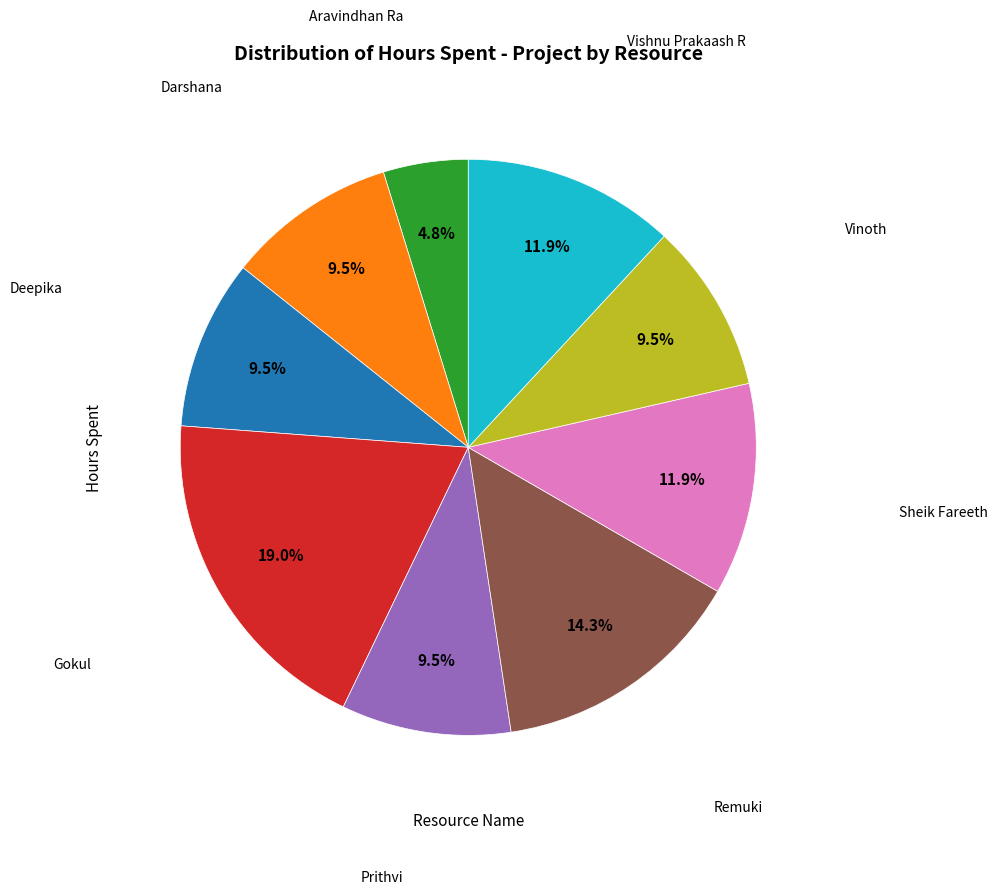

Is there a majority slice in this chart?

No